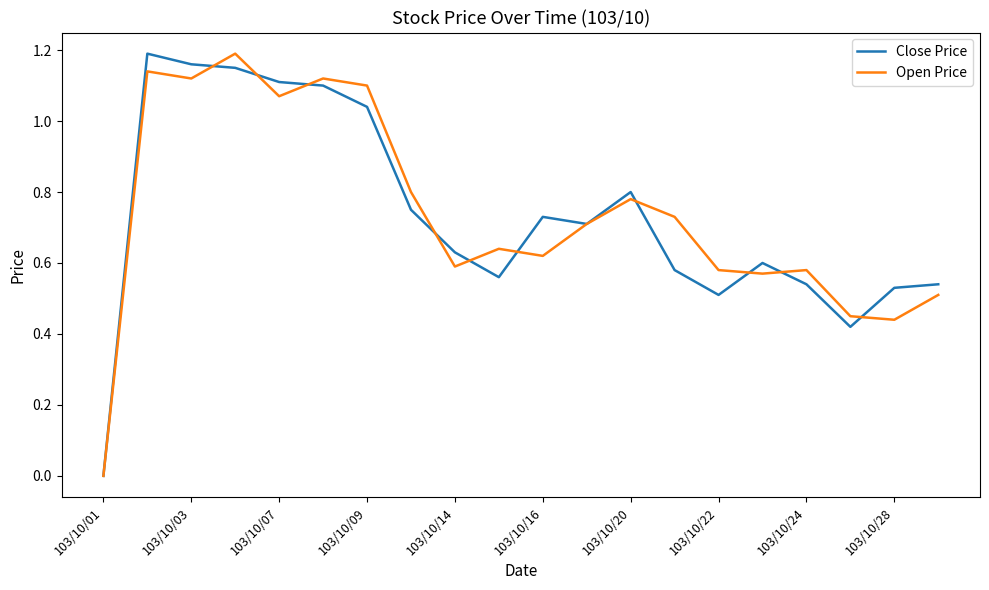

Reading left to right, list all the values displayed in this chart.

Close Price: 0.0	1.2	1.2	1.1	1.1	1.1	1.0	0.8	0.6	0.6	0.7	0.7	0.8	0.6	0.5	0.6	0.5	0.4	0.5	0.5
Open Price: 0.0	1.1	1.1	1.2	1.1	1.1	1.1	0.8	0.6	0.6	0.6	0.7	0.8	0.7	0.6	0.6	0.6	0.5	0.4	0.5